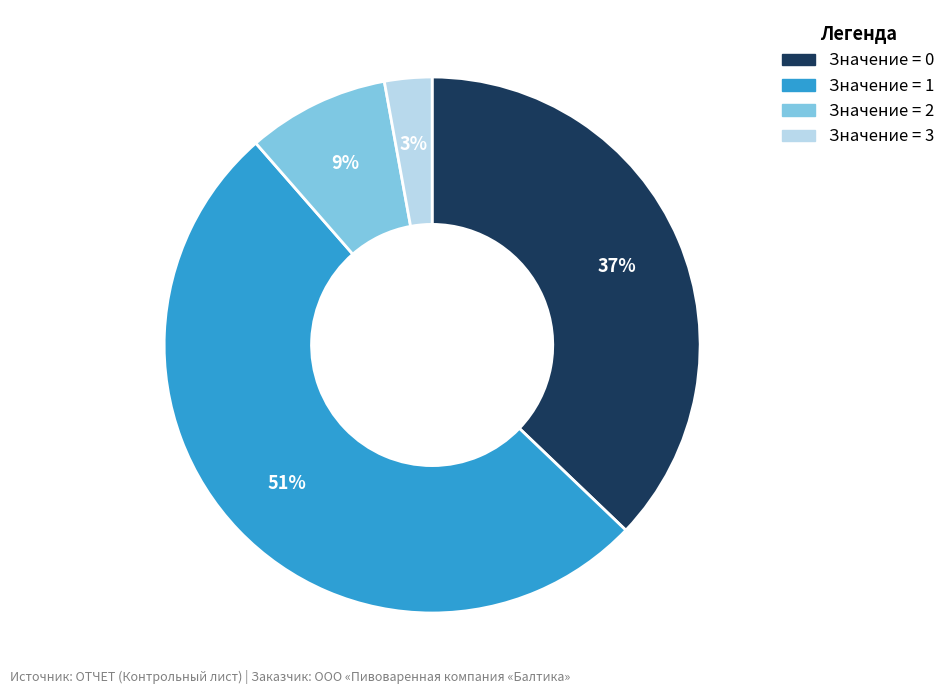

To the nearest percent, what portion does Значение = 3 represent?

3%